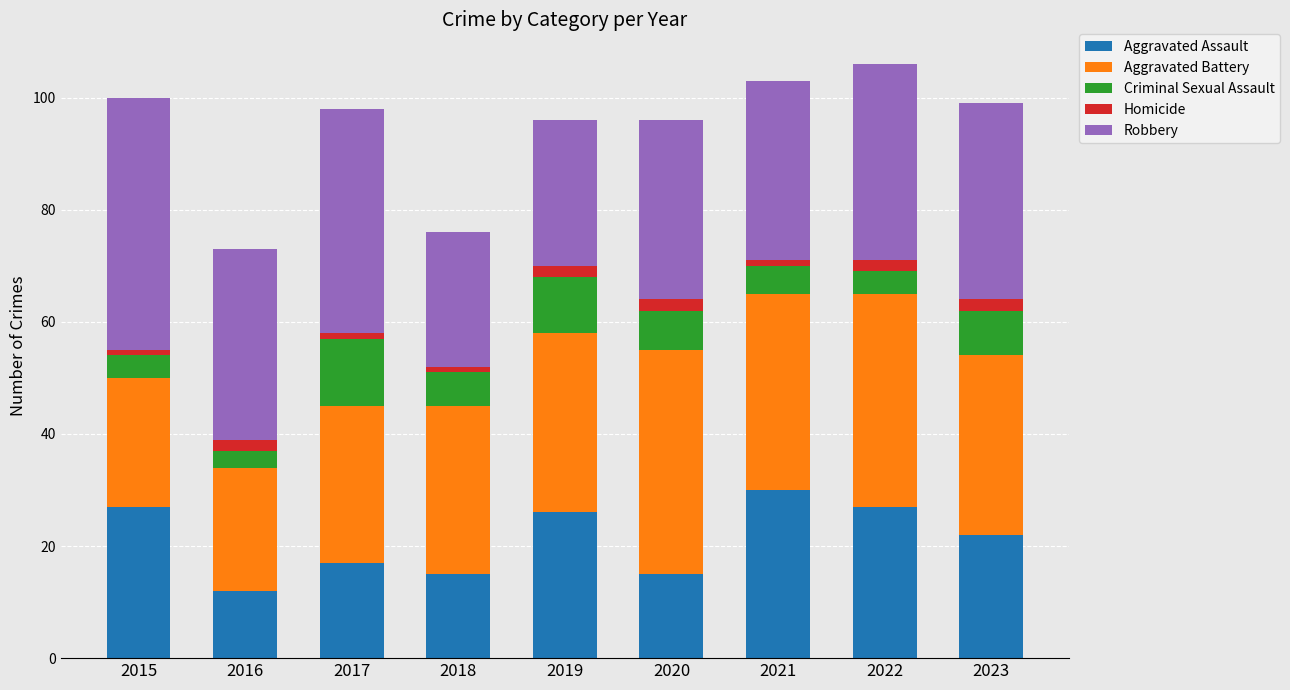

What is the maximum value for Aggravated Assault?

30